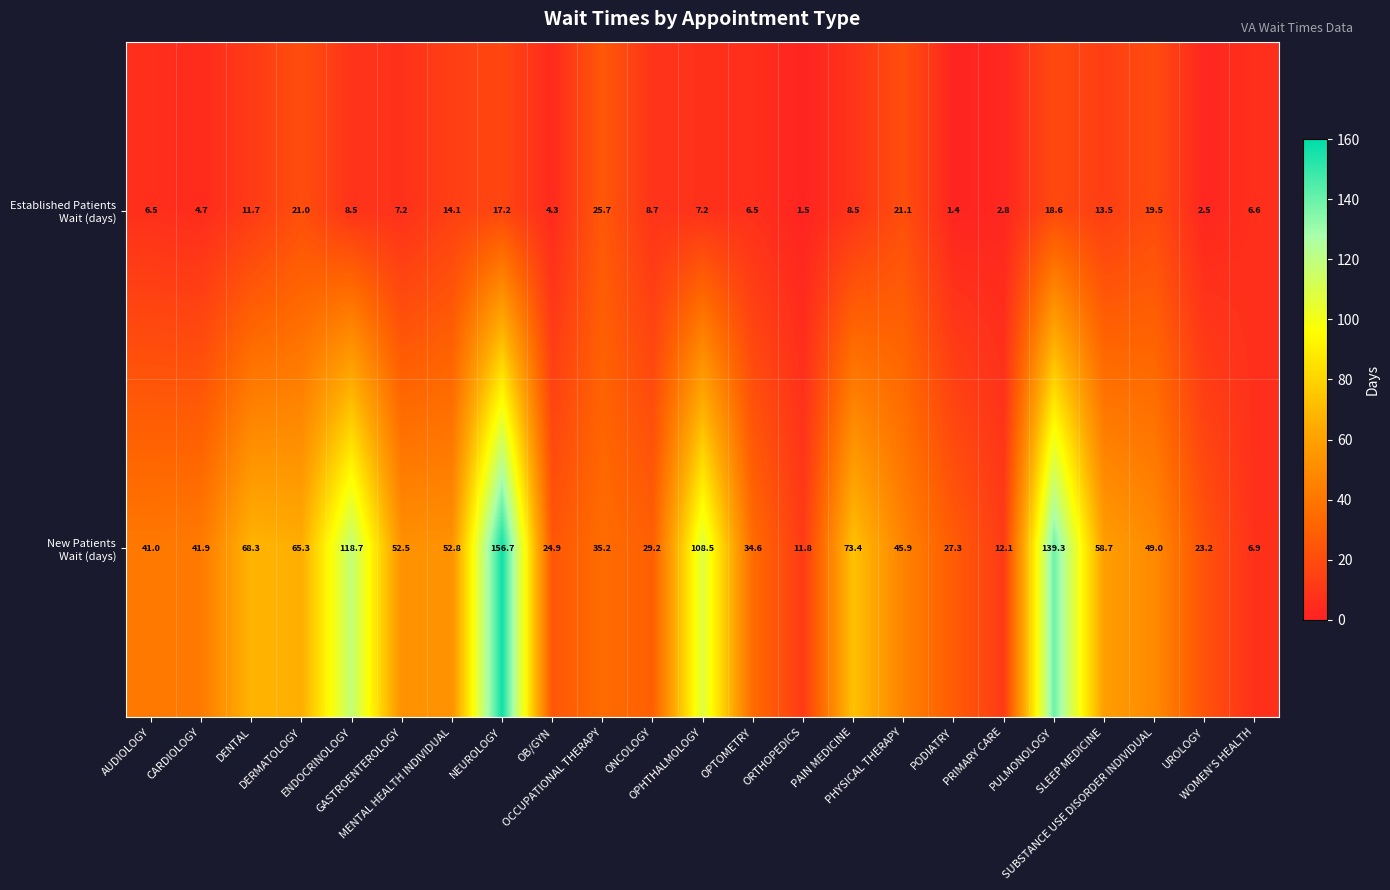

What is the smallest value displayed?

1.4